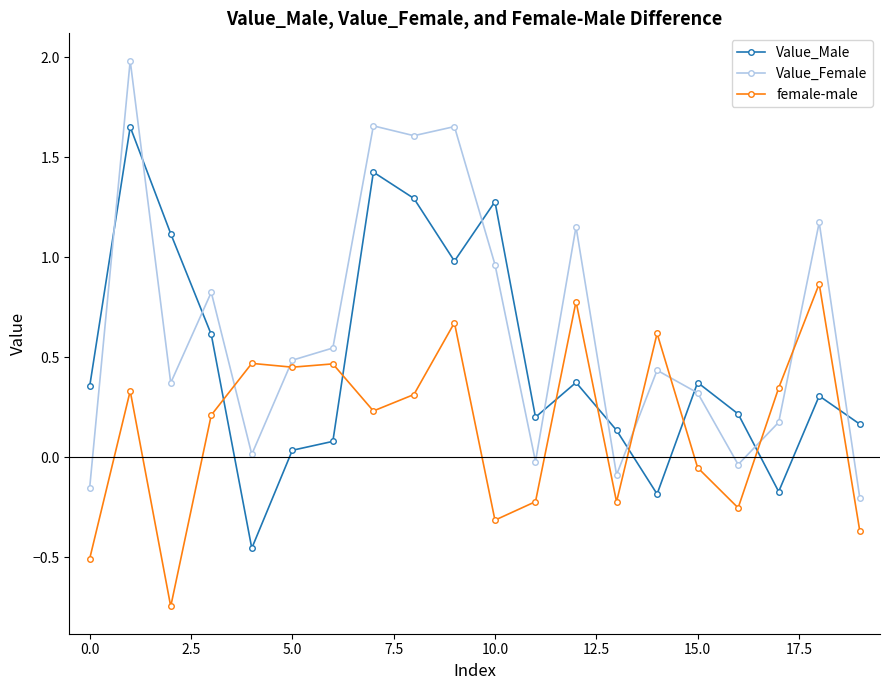

How many times do female-male and Value_Male cross each other?

8